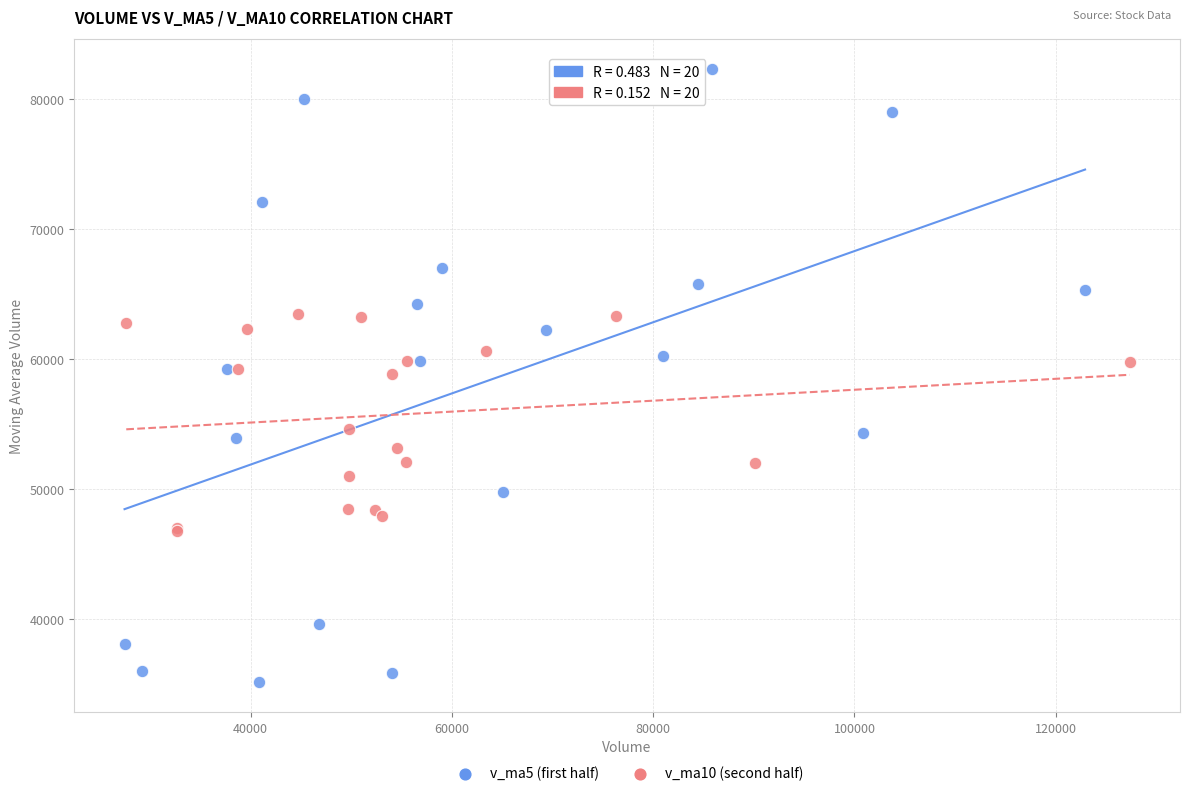

Which series reaches the maximum Y coordinate?

v_ma5 (first half)